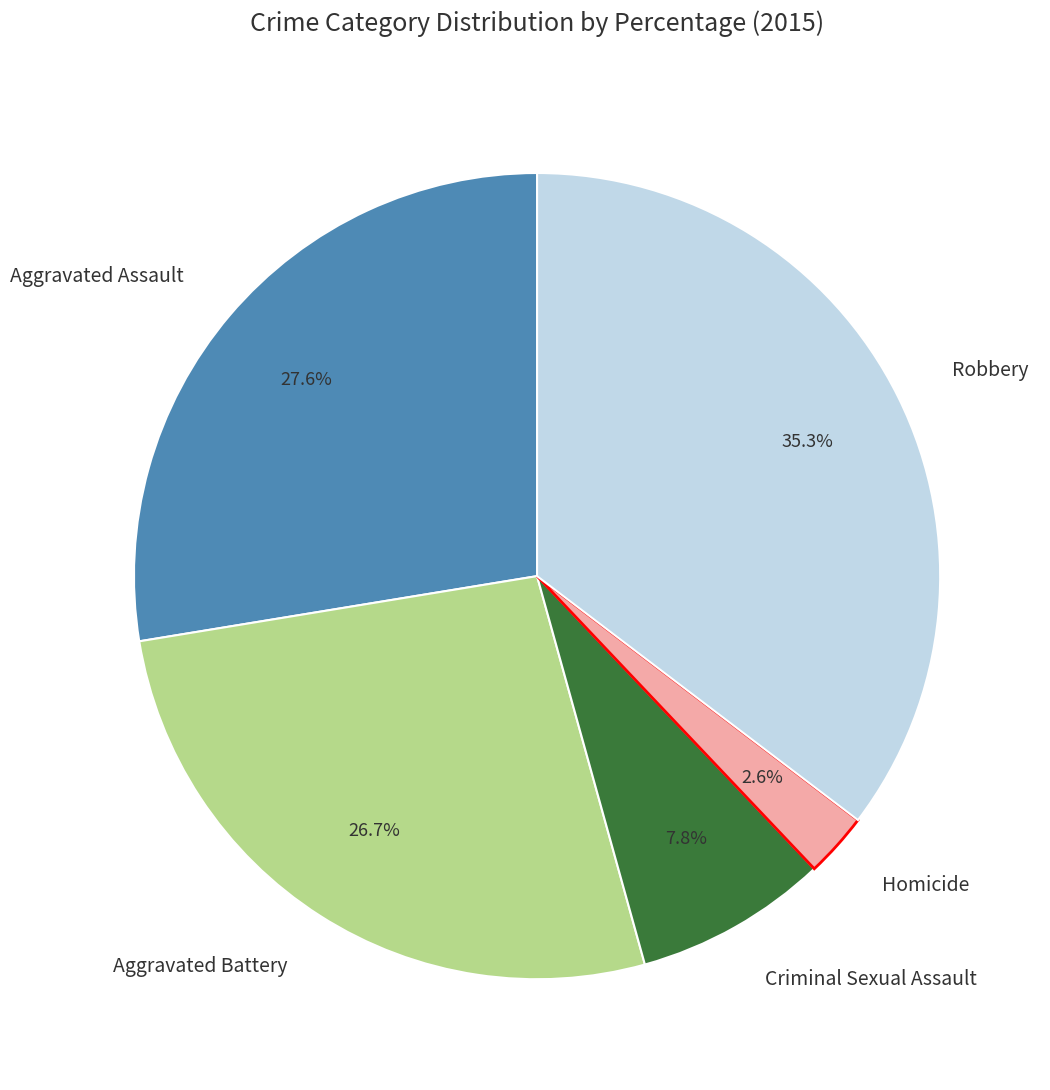

Is it true that Homicide is 3% of the pie?

True